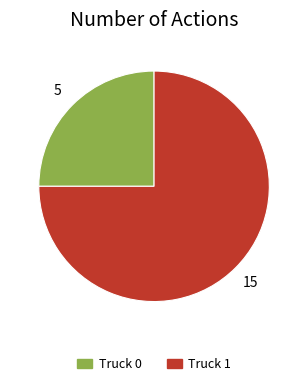

What is the ratio of the value at Truck 0 to the value at Truck 1?

0.3